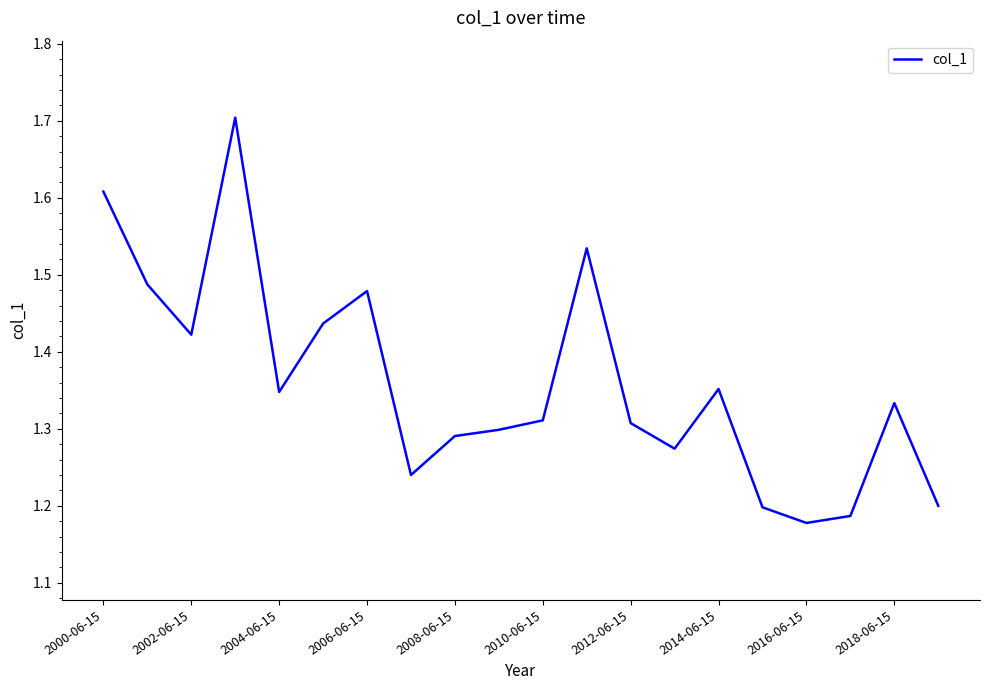

What is the difference between the maximum and minimum values?

0.5